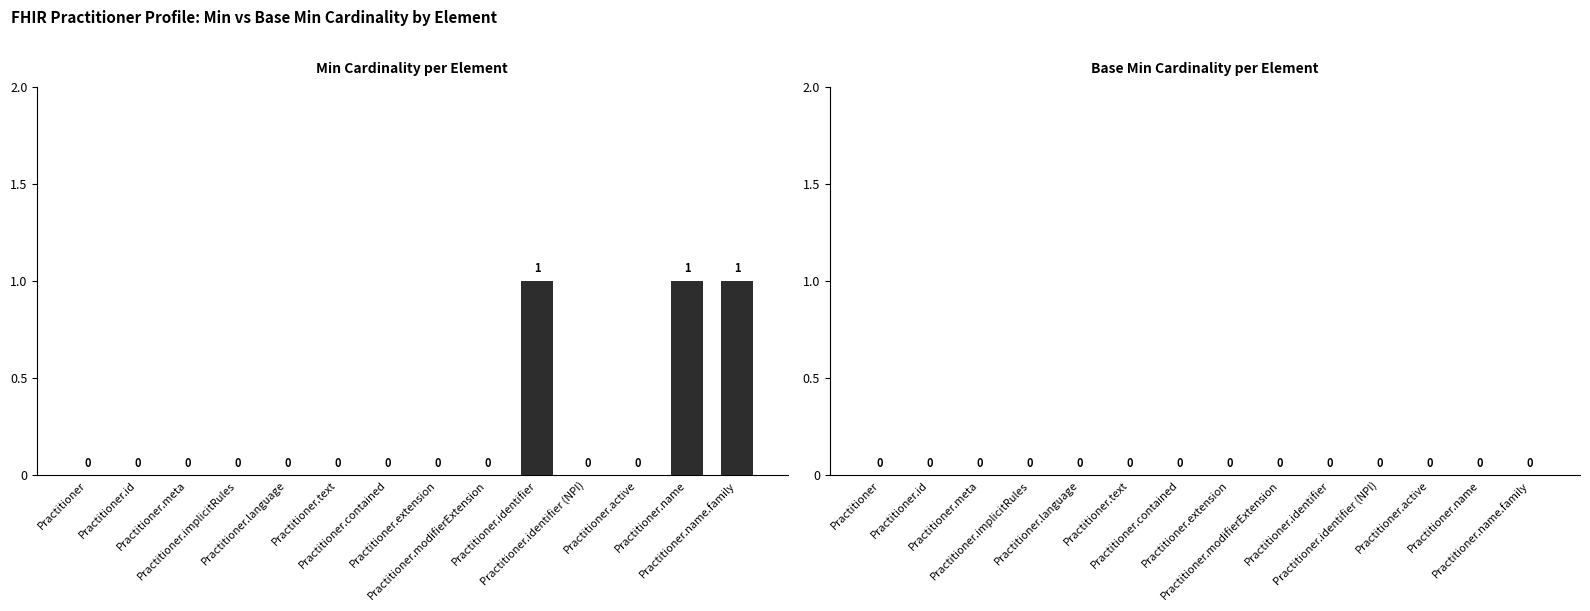

Count the number of data series in this chart.

1